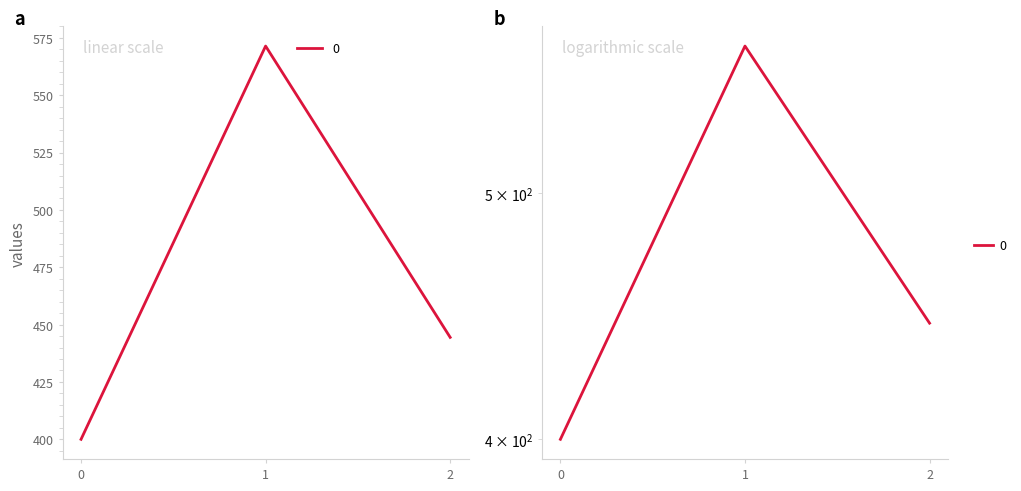

Between 2 and 0, which is larger?

2